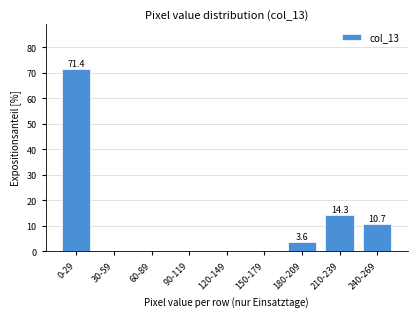

Reading left to right, transcribe all the data shown in this chart.

0-29=71.4	30-59=0.0	60-89=0.0	90-119=0.0	120-149=0.0	150-179=0.0	180-209=3.6	210-239=14.3	240-269=10.7